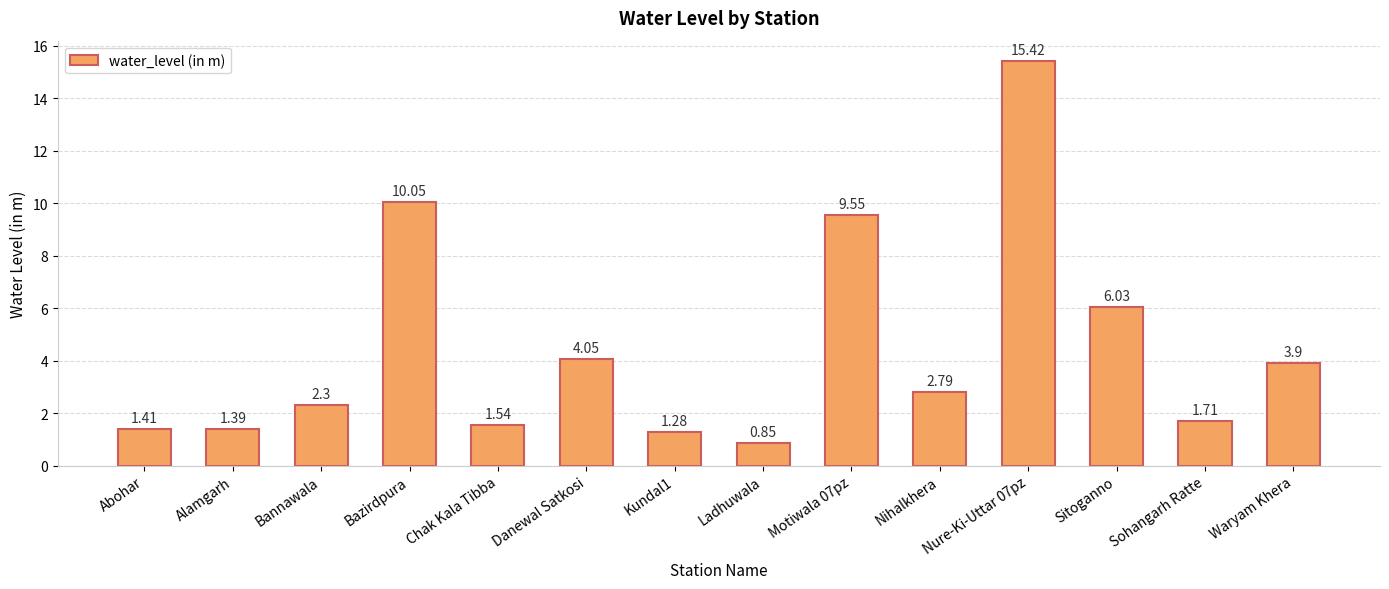

What is the label of the 6th bar from the left?

Danewal Satkosi